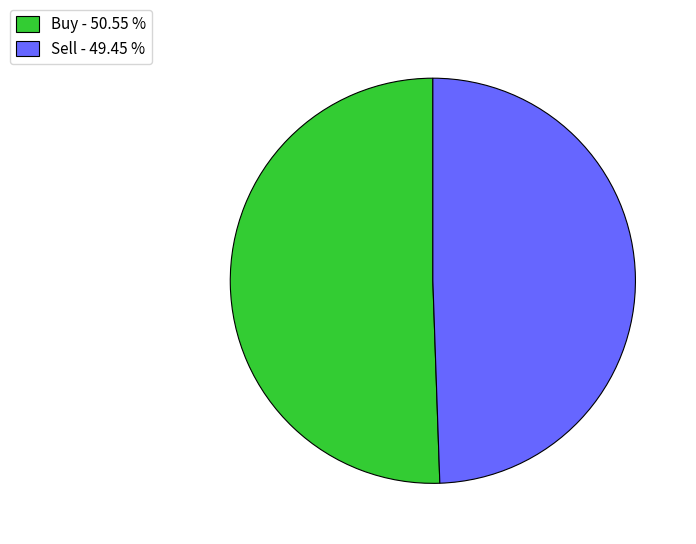

True or false: Sell accounts for 42% of the total.

False